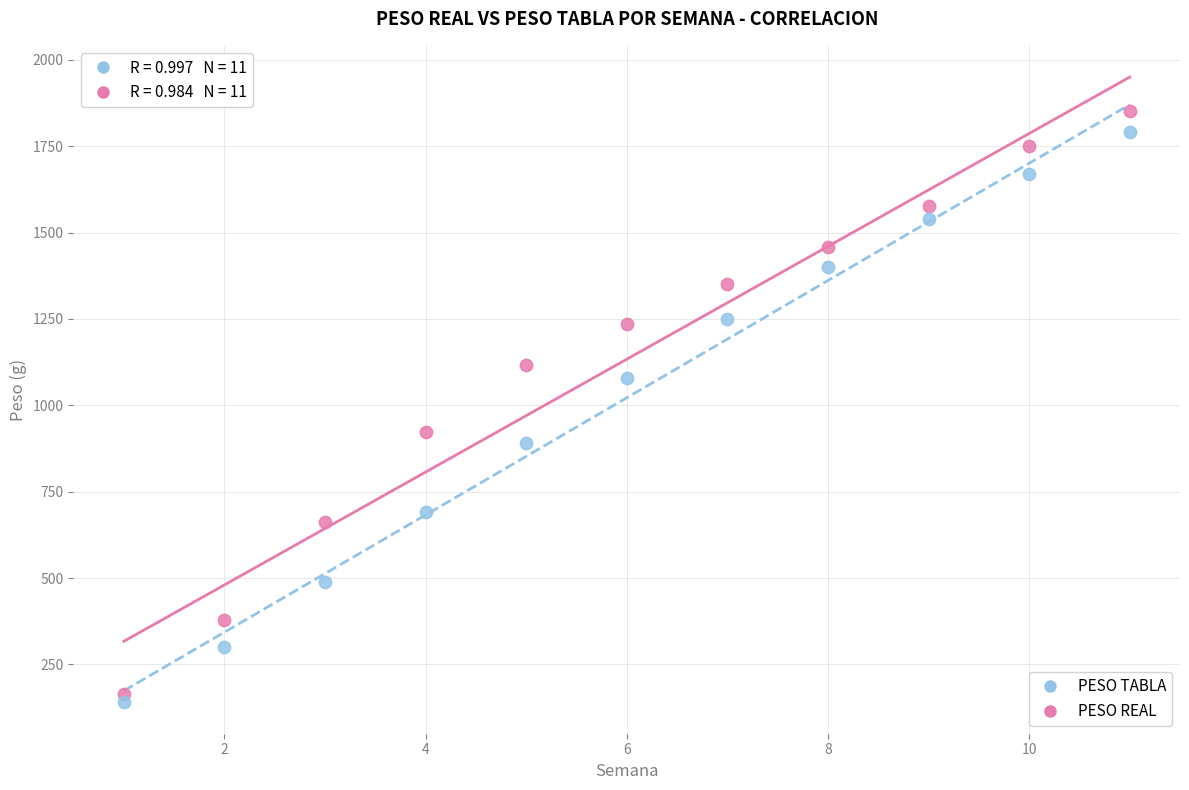

Which series reaches the minimum Y coordinate?

PESO TABLA